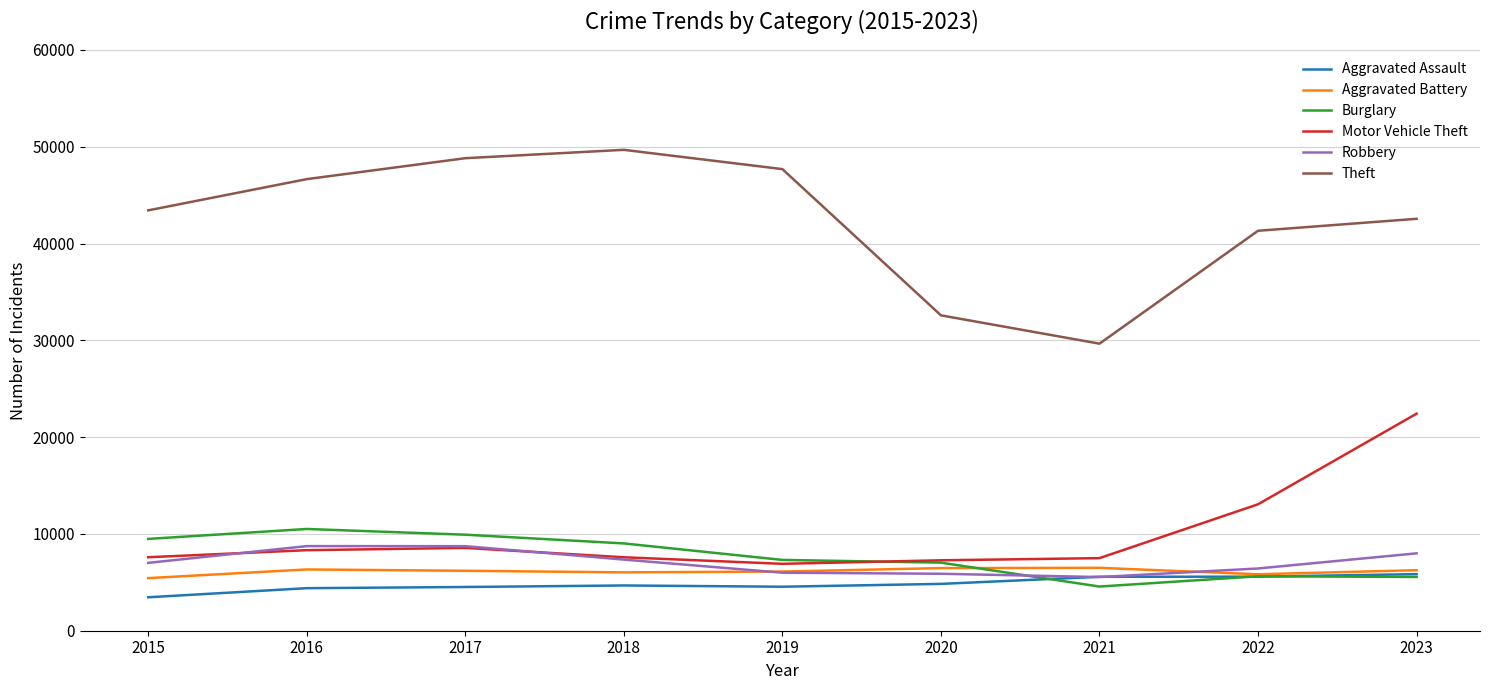

Read the Robbery value at 2023, to the nearest 100.

8000